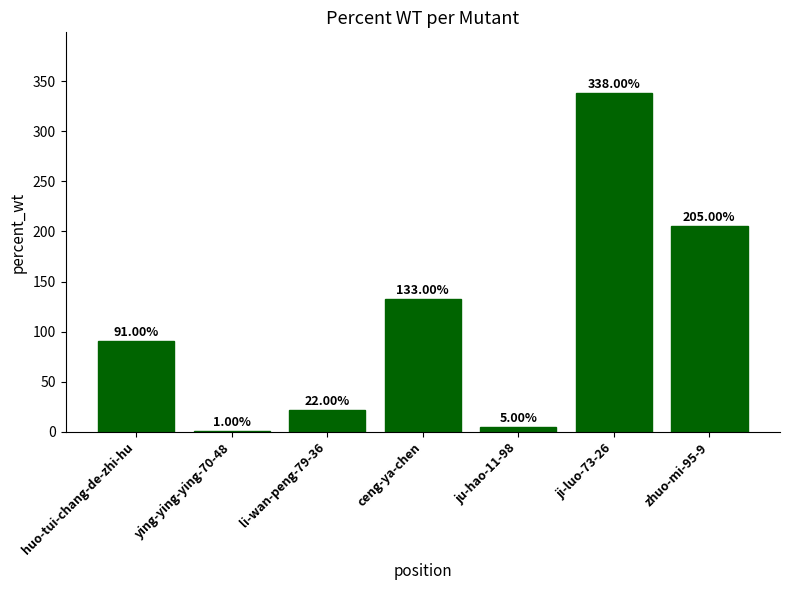

What is the sum of the values at huo-tui-chang-de-zhi-hu and ju-hao-11-98?

96